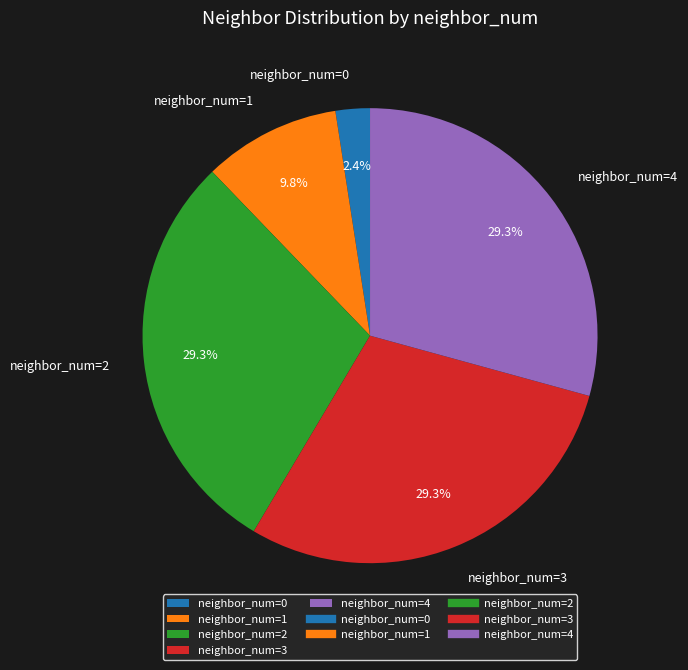

How many segments does this pie chart have?

5